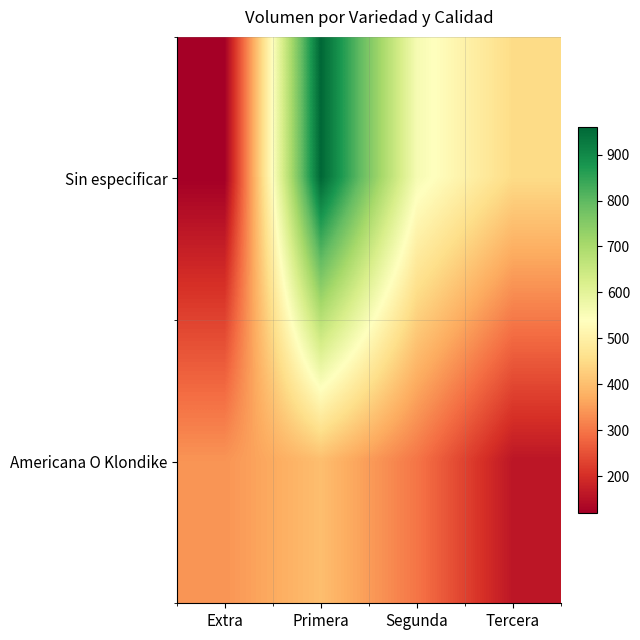

Rank the series at Extra from highest to lowest value.

Americana O Klondike, Sin especificar